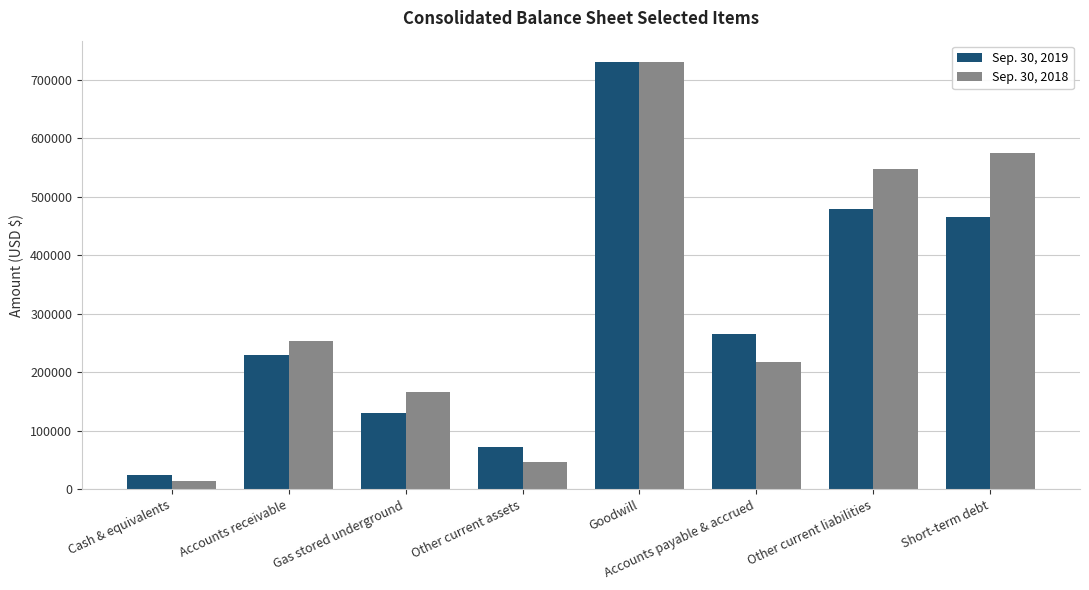

At which label does Sep. 30, 2019 reach its minimum?

Cash & equivalents